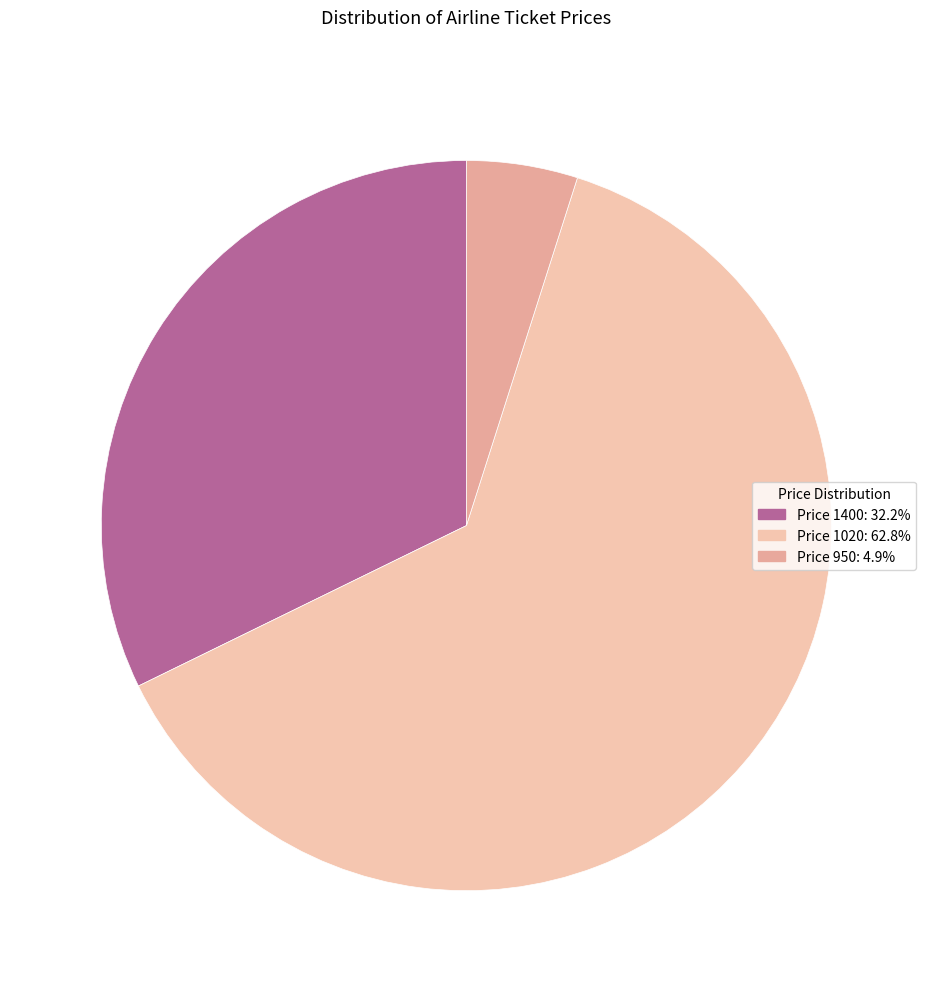

How many segments does this pie chart have?

3